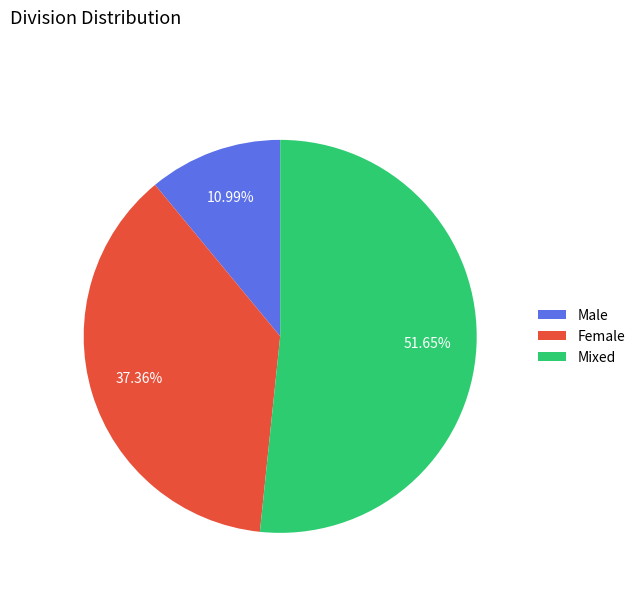

Which category has the biggest portion of the pie?

Mixed